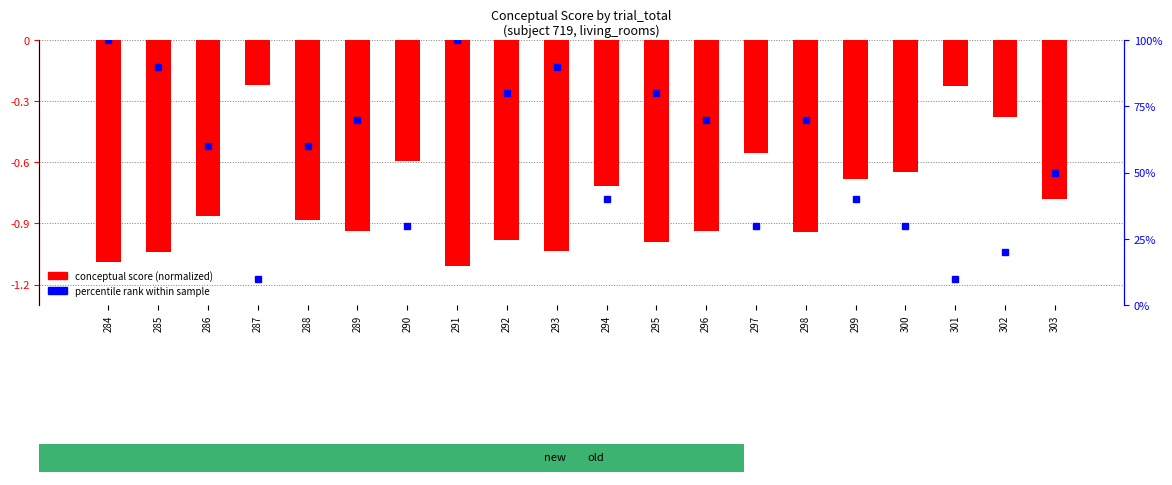

The chart shows a value of -0.3 at 297. True or false?

False